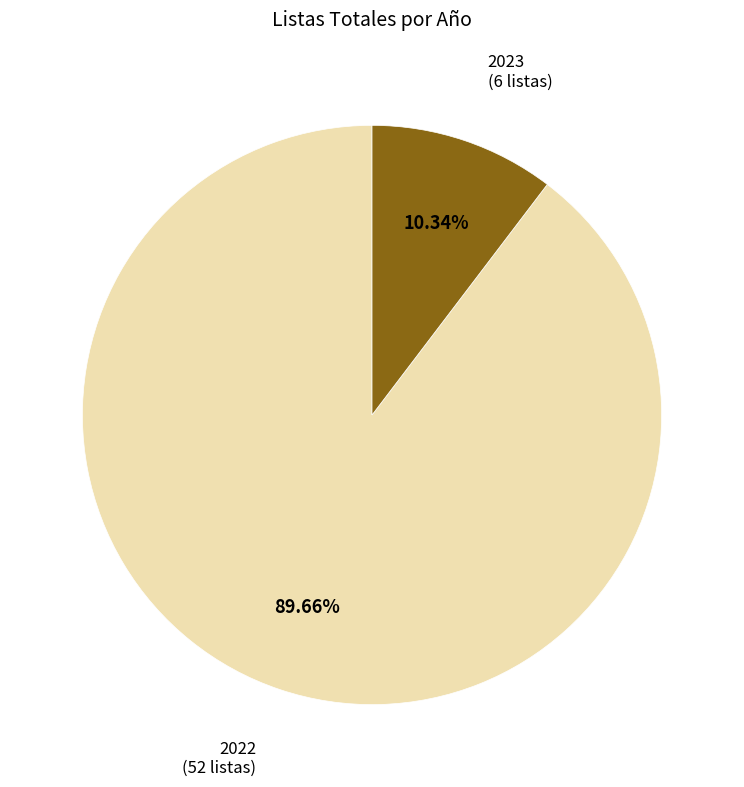

Is 2023 the majority of the pie?

No